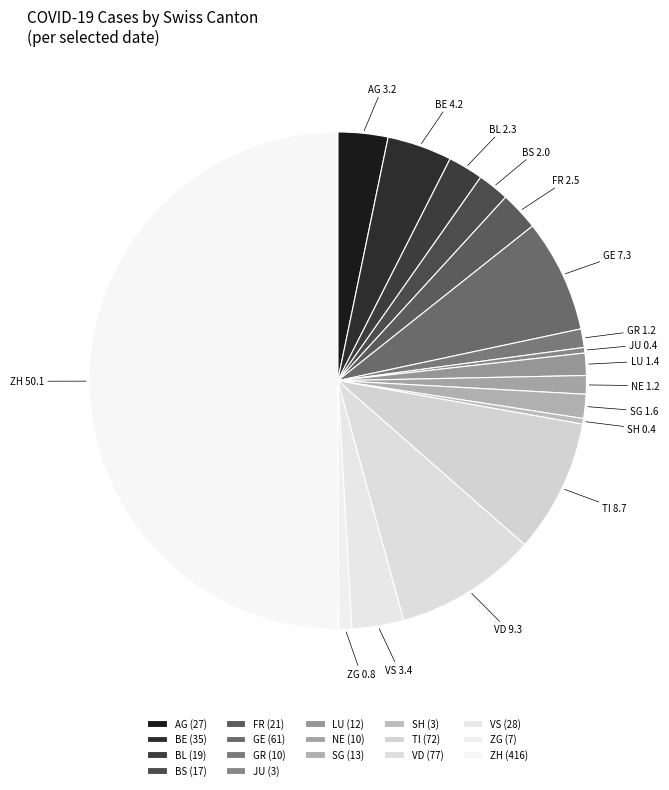

Does FR represent more than half of the total?

No